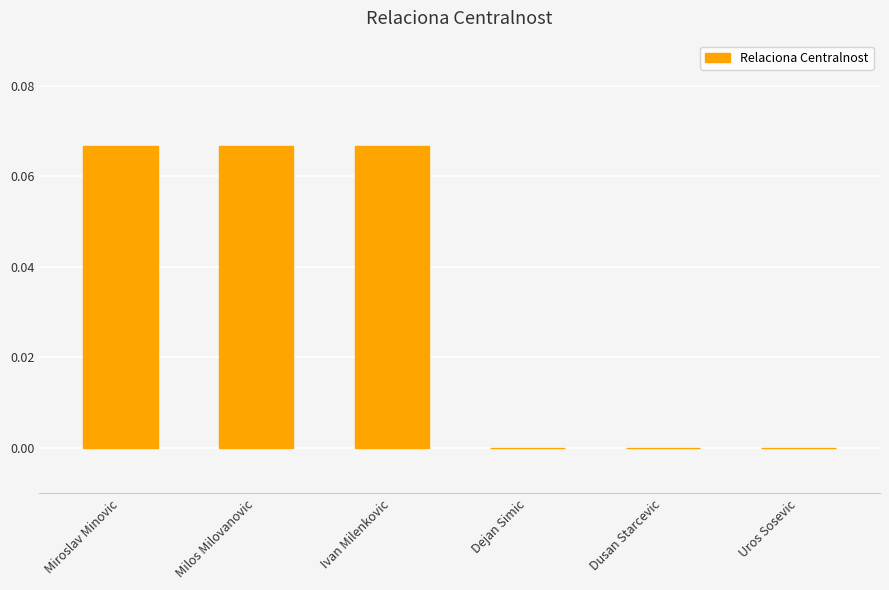

The chart shows a value of 0.0 at Miroslav Minovic. True or false?

False